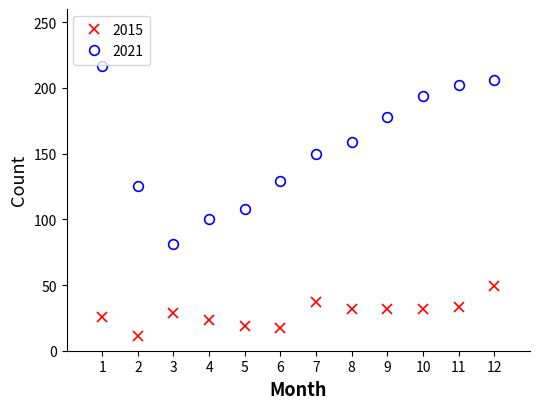

At which category does 2015 reach its first local valley?

2